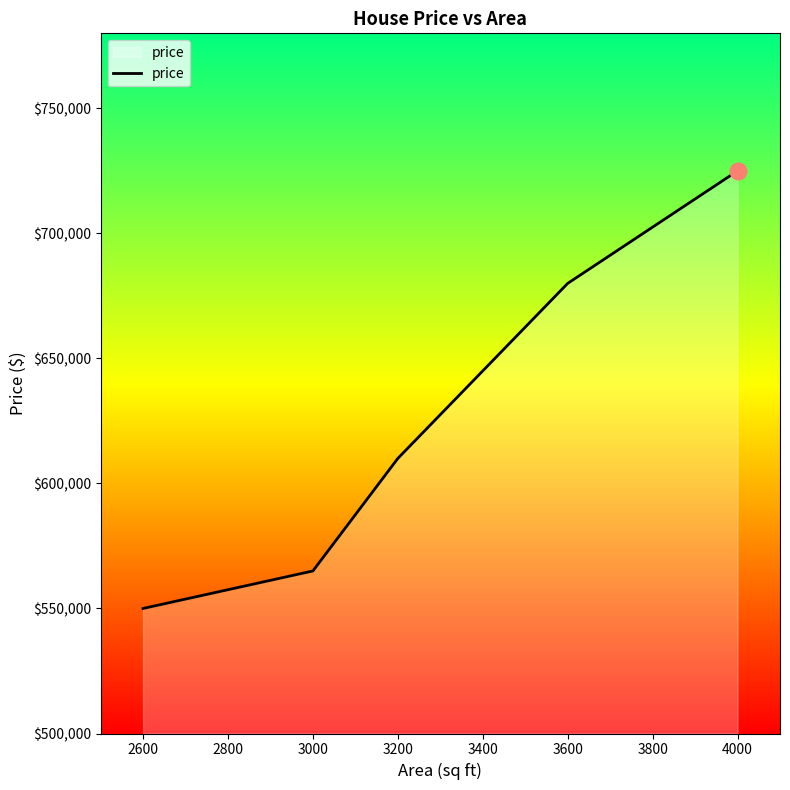

How many lines are shown in the chart?

1